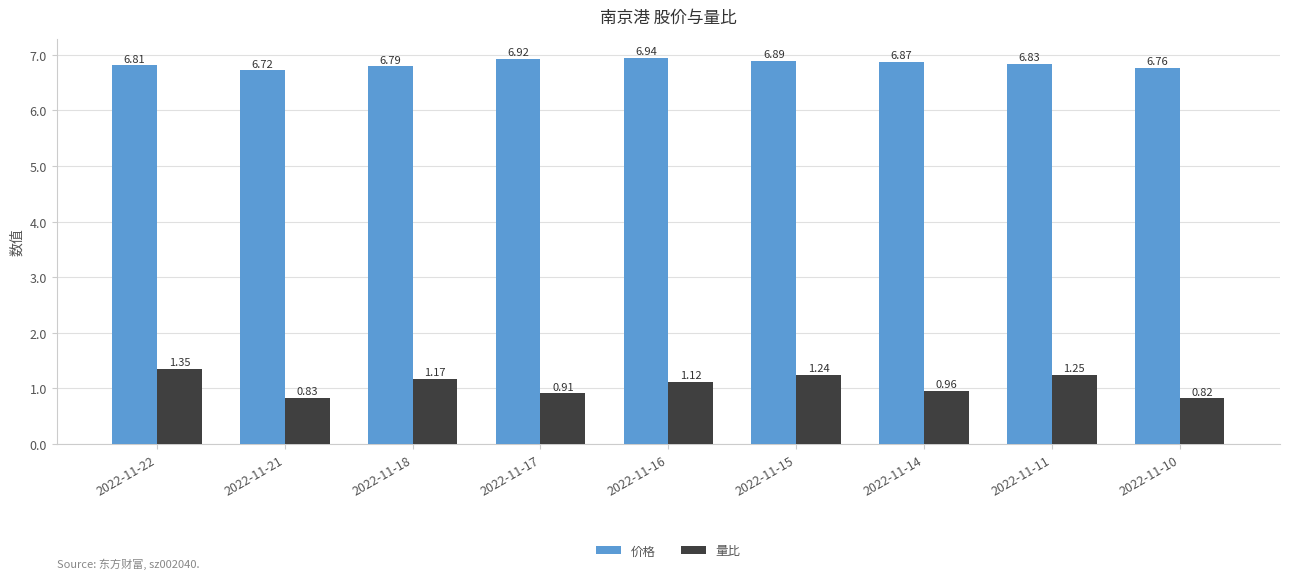

Is the value of 价格 at 2022-11-22 greater than the value of 量比 at 2022-11-21?

Yes